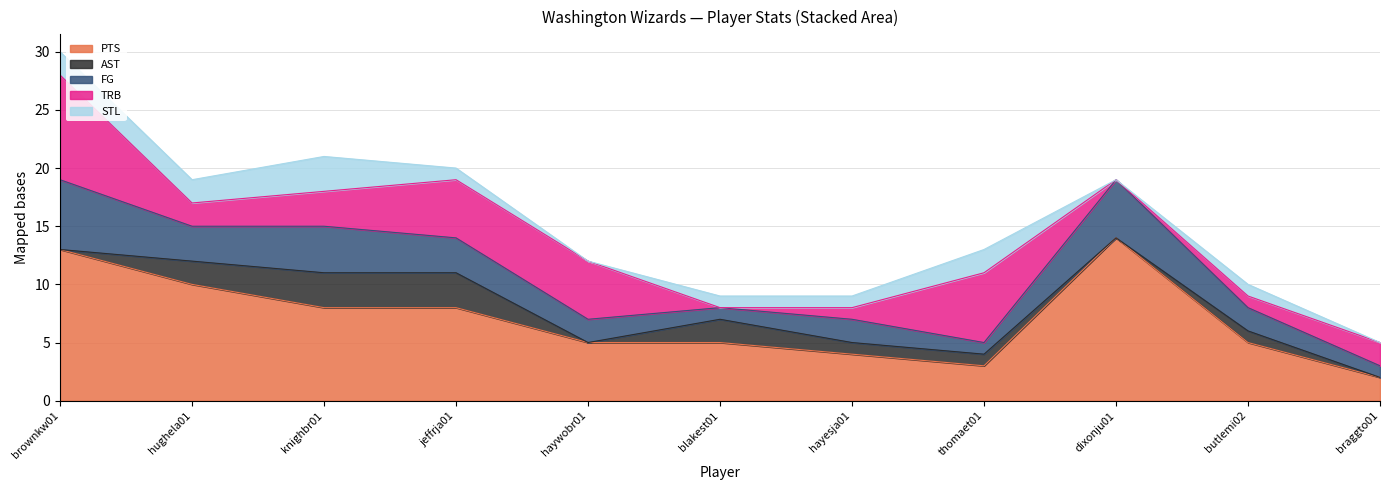

Where is PTS nearest to the value 8?

knighbr01